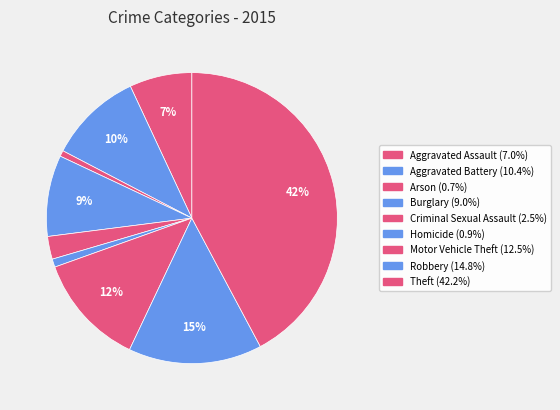

Approximately how many times larger is the value at Criminal Sexual Assault compared to Theft?

0.1